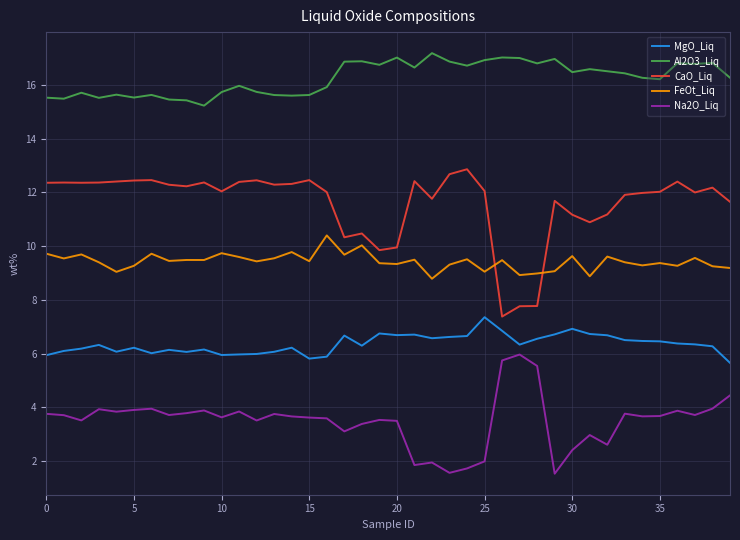

True or false: Na2O_Liq has more than 2 points higher than both neighbors.

True